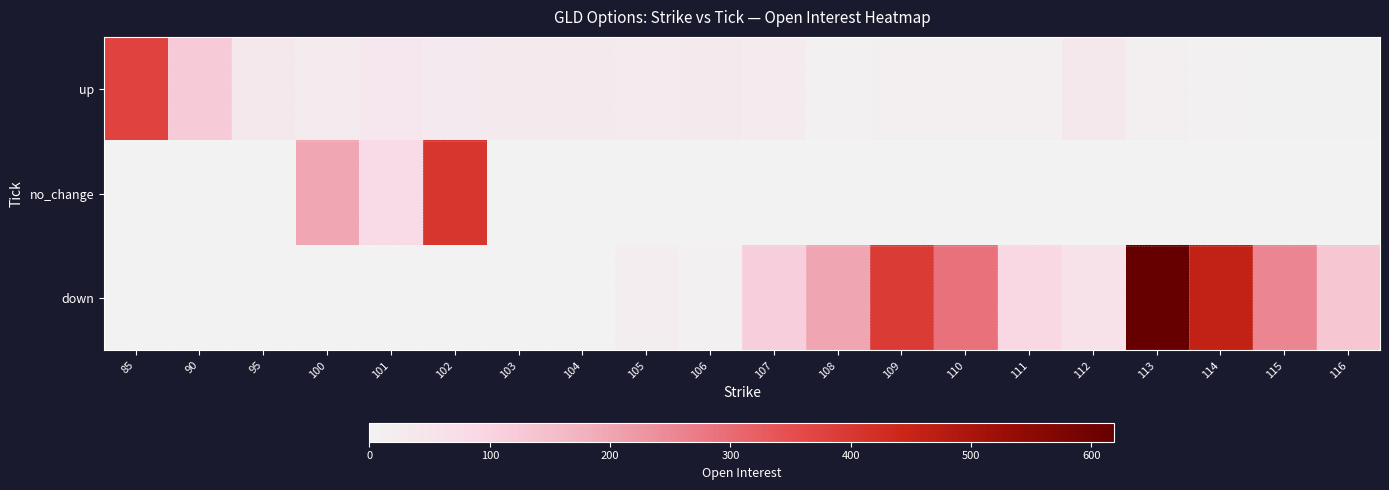

Which series changed the most between 104 and 114?

down